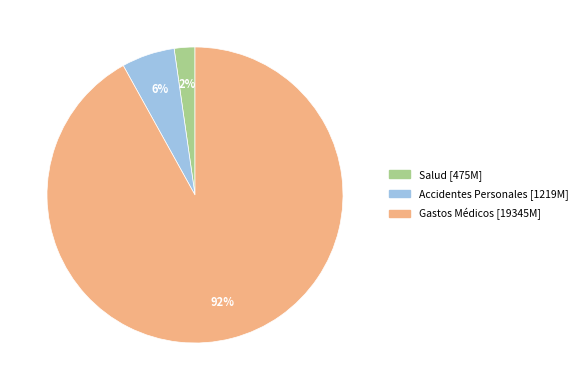

Which category has the smallest portion of the pie?

Salud